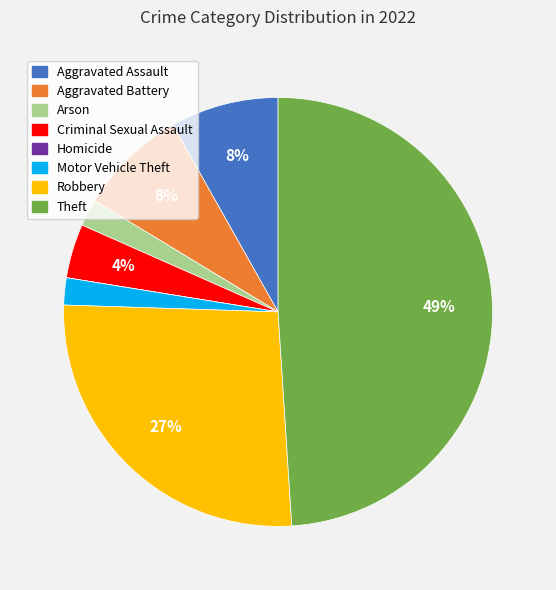

True or false: Aggravated Assault accounts for 8% of the total.

True